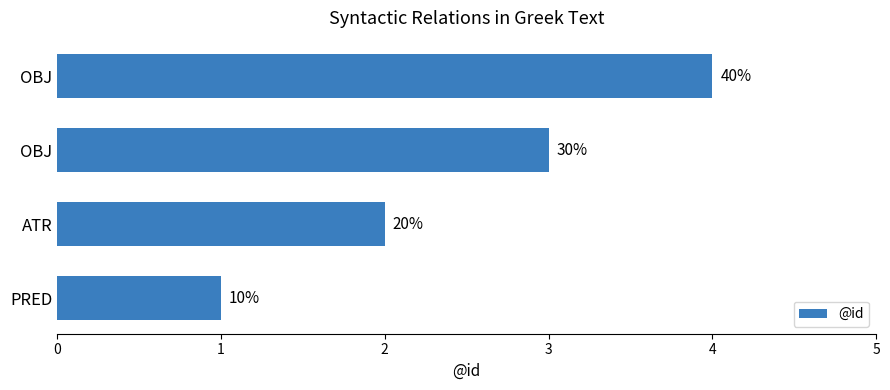

How many bars are there in total?

4